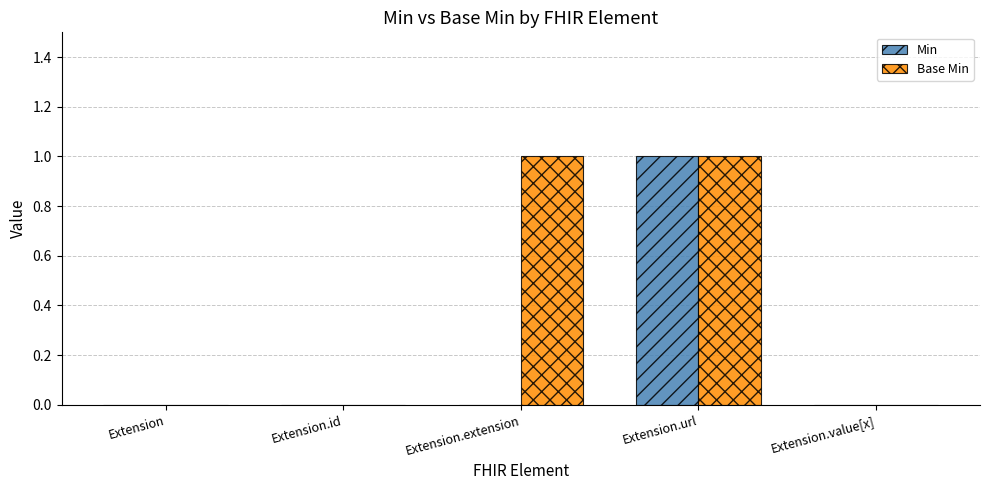

Which series has the largest total across all categories?

Base Min